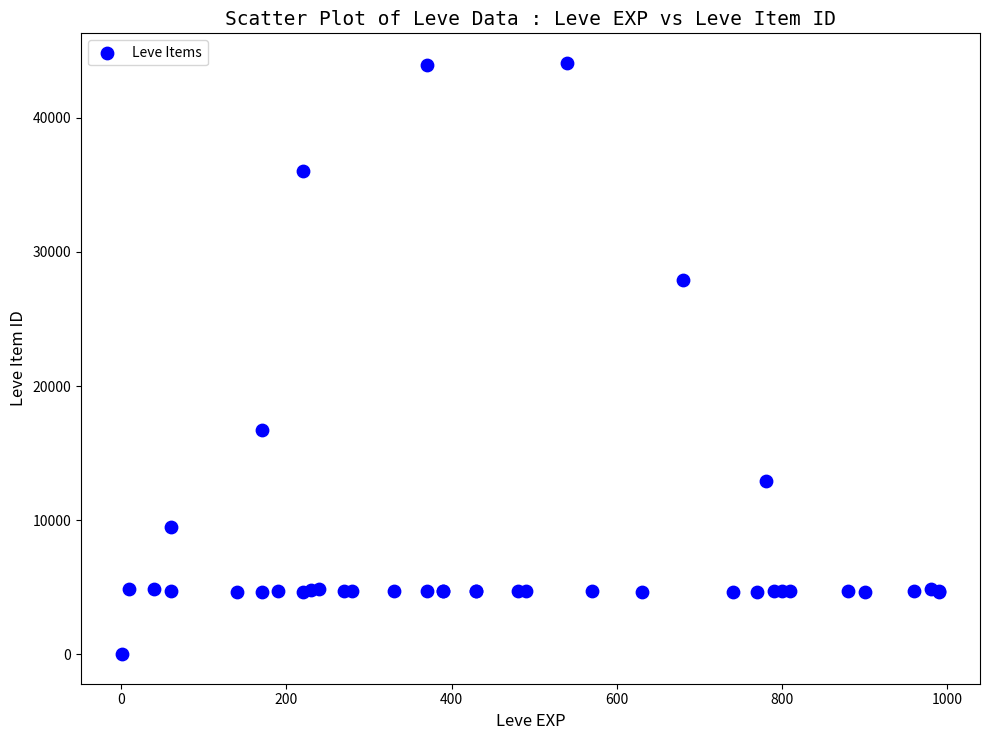

What Y value in the scatter plot is closest to 22050?

16734